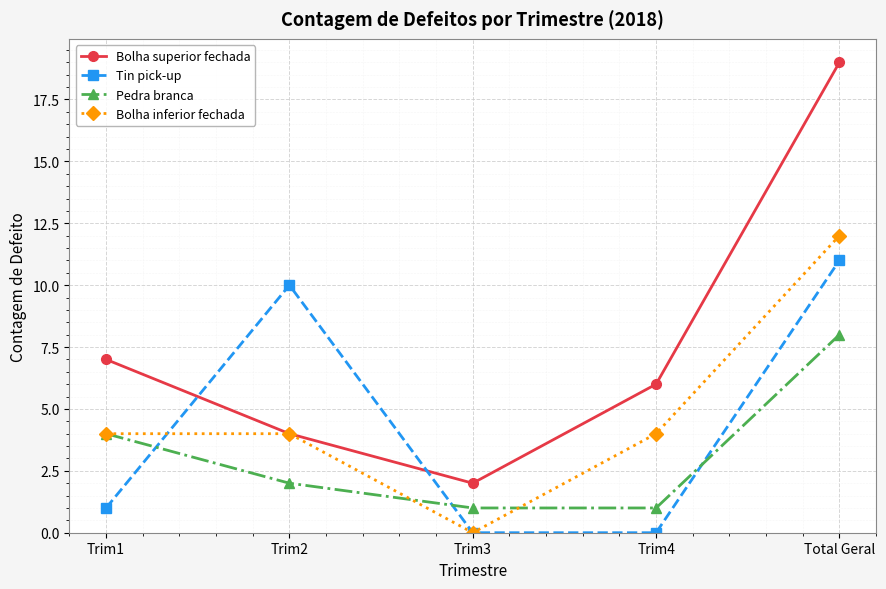

What is the difference between the highest and lowest values at Trim4?

6